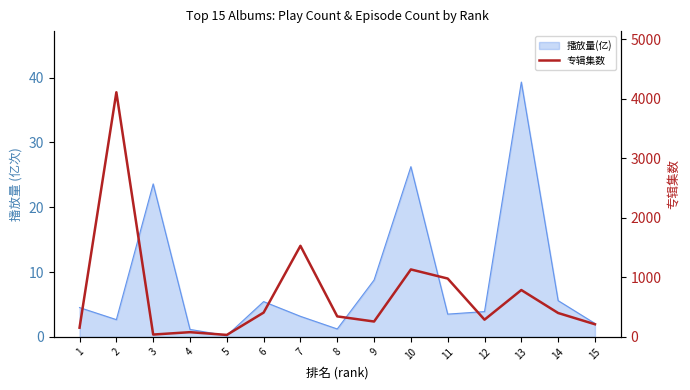

What is the value of the 14th point from the left?

401